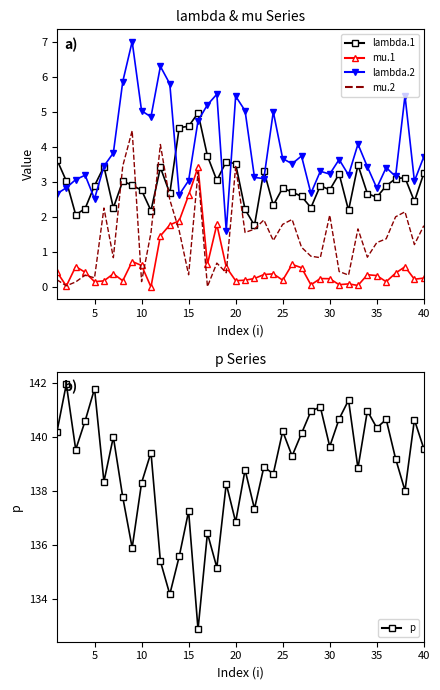

At which category is the sum across all series the highest?

40